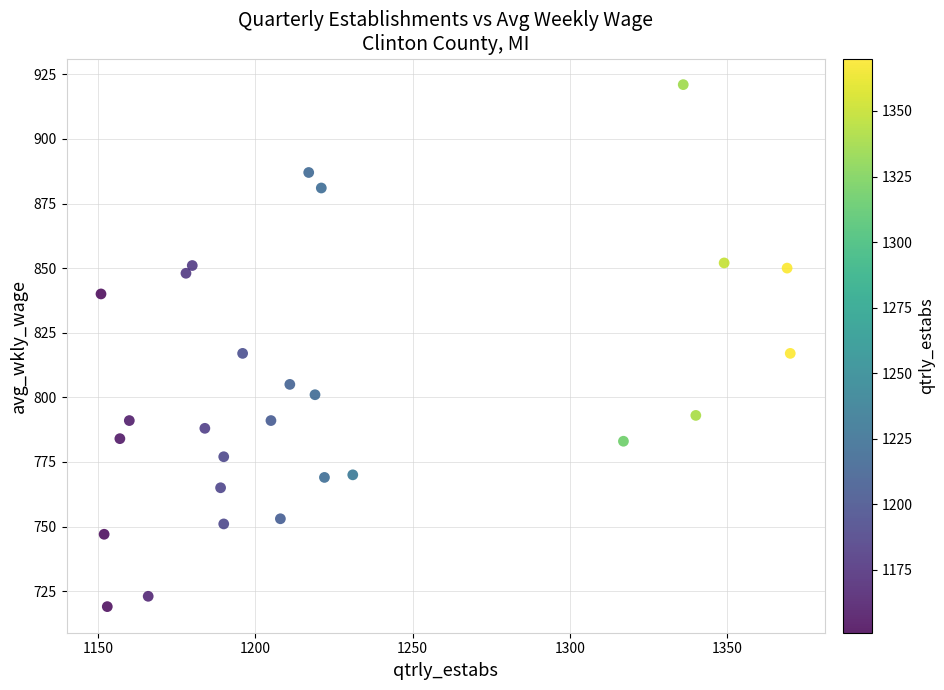

What is the range of Y values (max minus min)?

202